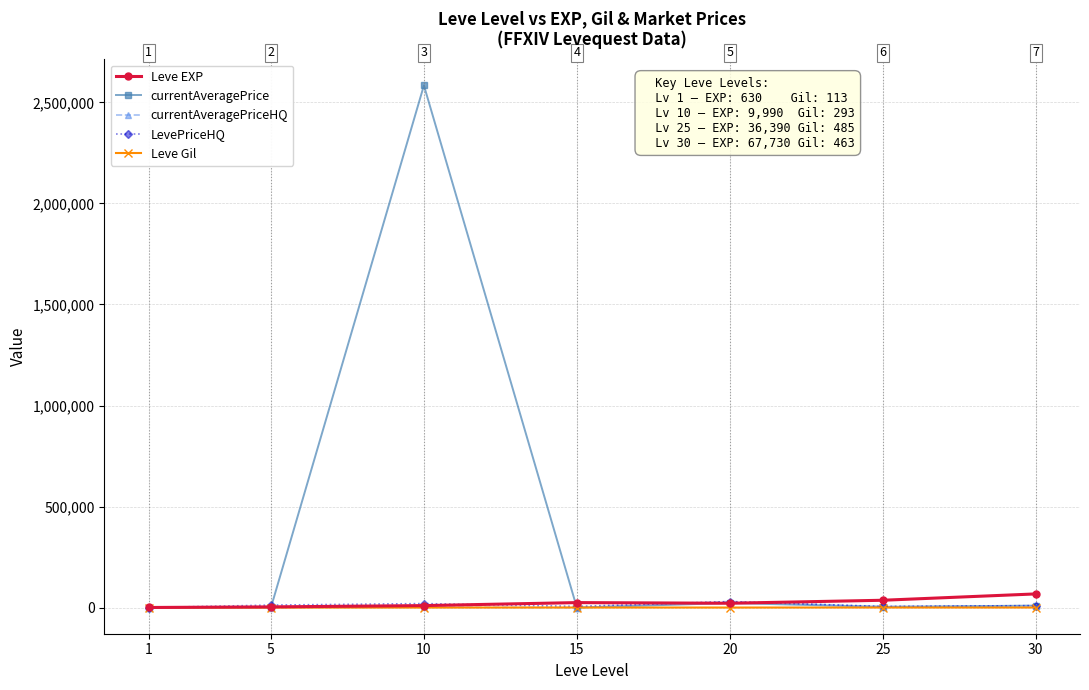

Where is the first local maximum for currentAveragePrice?

10